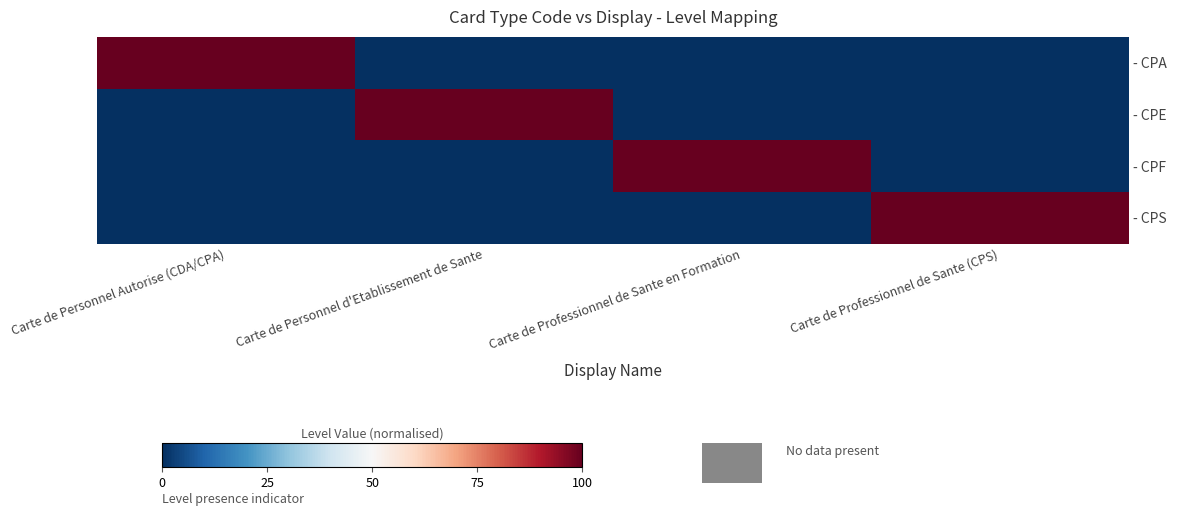

What is the difference between the highest and lowest values at Carte de Professionnel de Sante en Formation?

1